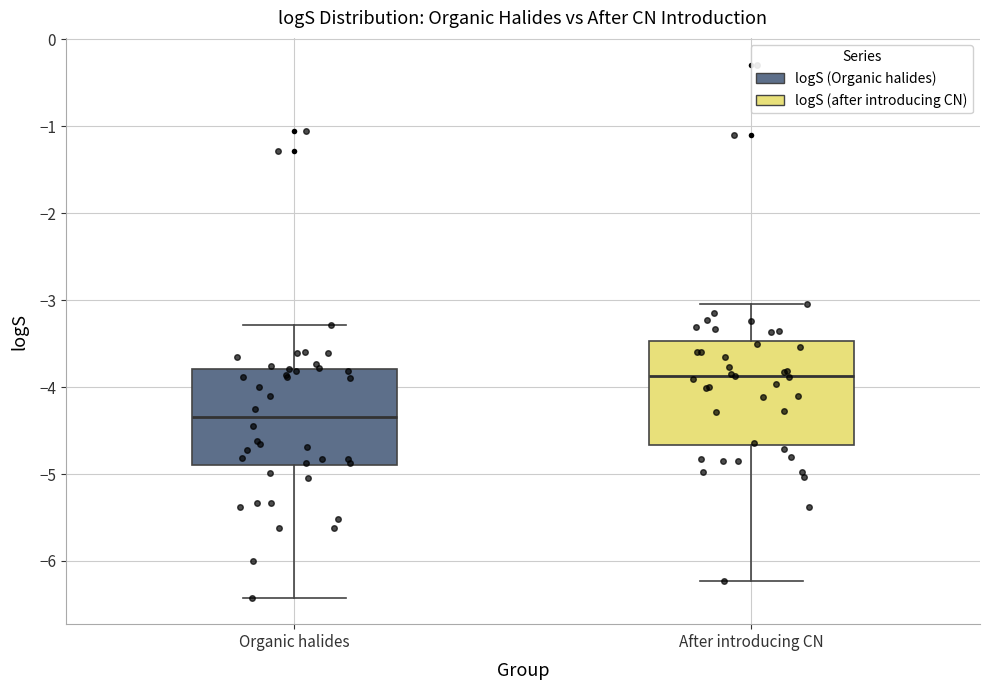

Reading left to right, transcribe this box plot: for each box, give where its median line is, the range the box spans, and where its two whiskers end, as read against the y-axis. The values are not printed on the chart, so give them approximately, as read against the axis.

Organic halides: median -4.3, box -4.9 to -3.8, whiskers -6.4 to -3.3
After introducing CN: median -3.9, box -4.7 to -3.5, whiskers -6.2 to -3.0